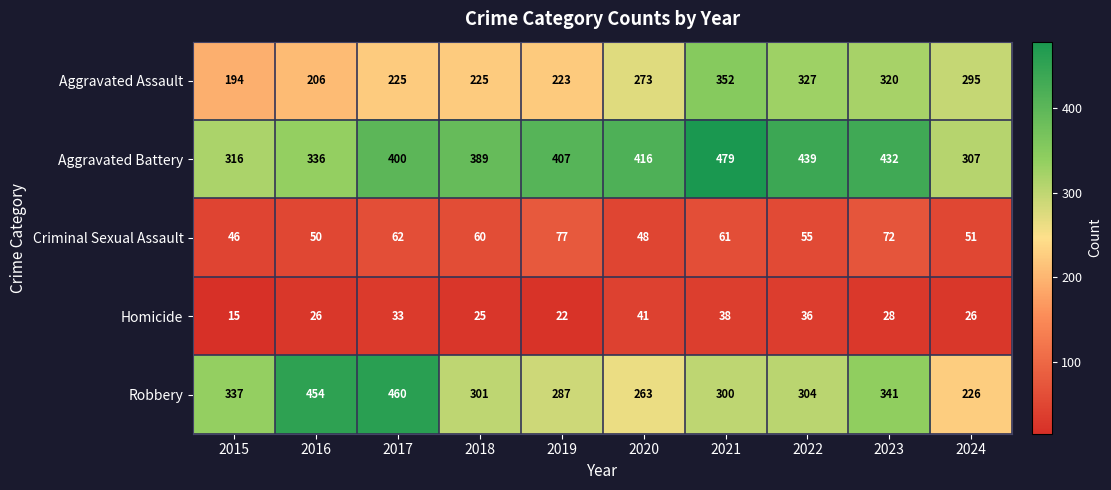

What is the difference between the Robbery values at 2023 and 2022?

37